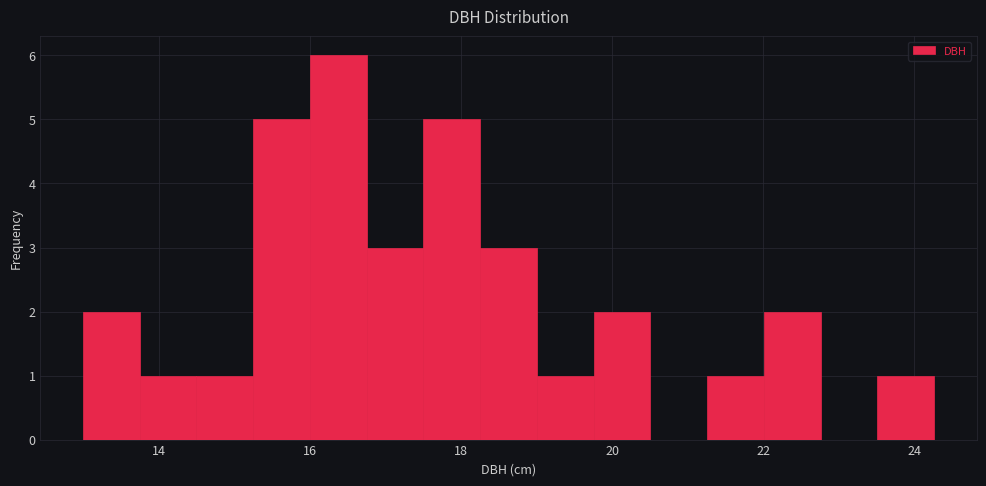

Read against the x-axis, roughly where is the centre of the tallest bar?

16.4